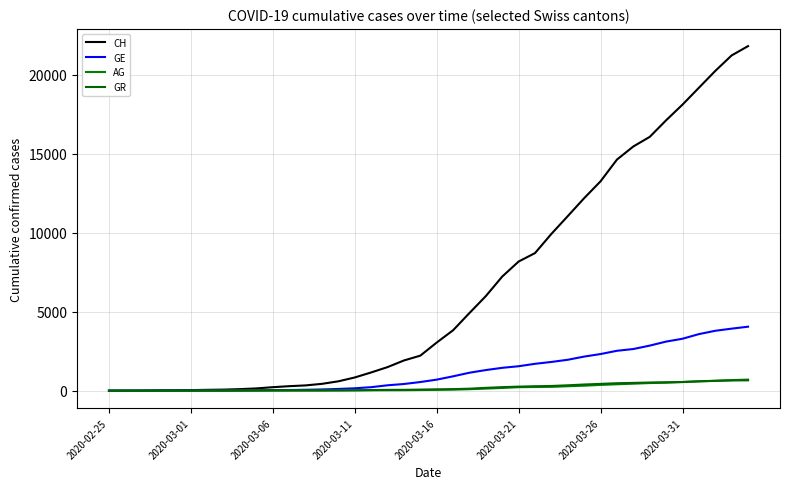

Reading left to right, what are all the values shown in this chart?

CH: 0	5	9	19	31	38	56	70	100	146	223	287	336	435	595	838	1156	1494	1914	2220	3048	3826	4918	5990	7226	8176	8710	9926	11051	12187	13254	14628	15458	16064	17114	18106	19172	20239	21221	21808
GE: 0	1	1	4	8	9	13	15	20	29	42	44	59	79	112	153	224	343	425	549	701	911	1139	1307	1449	1549	1703	1820	1959	2160	2321	2527	2638	2855	3109	3289	3582	3793	3928	4052
AG: 0	1	1	1	3	4	7	7	10	11	12	14	14	15	18	20	27	30	33	43	56	69	96	134	175	223	235	245	283	318	367	407	444	485	506	554	596	631	673	702
GR: 0	2	2	6	6	6	9	9	12	14	16	17	18	18	22	31	43	53	56	71	84	101	128	182	226	258	284	300	343	393	433	474	495	519	535	547	592	622	649	657